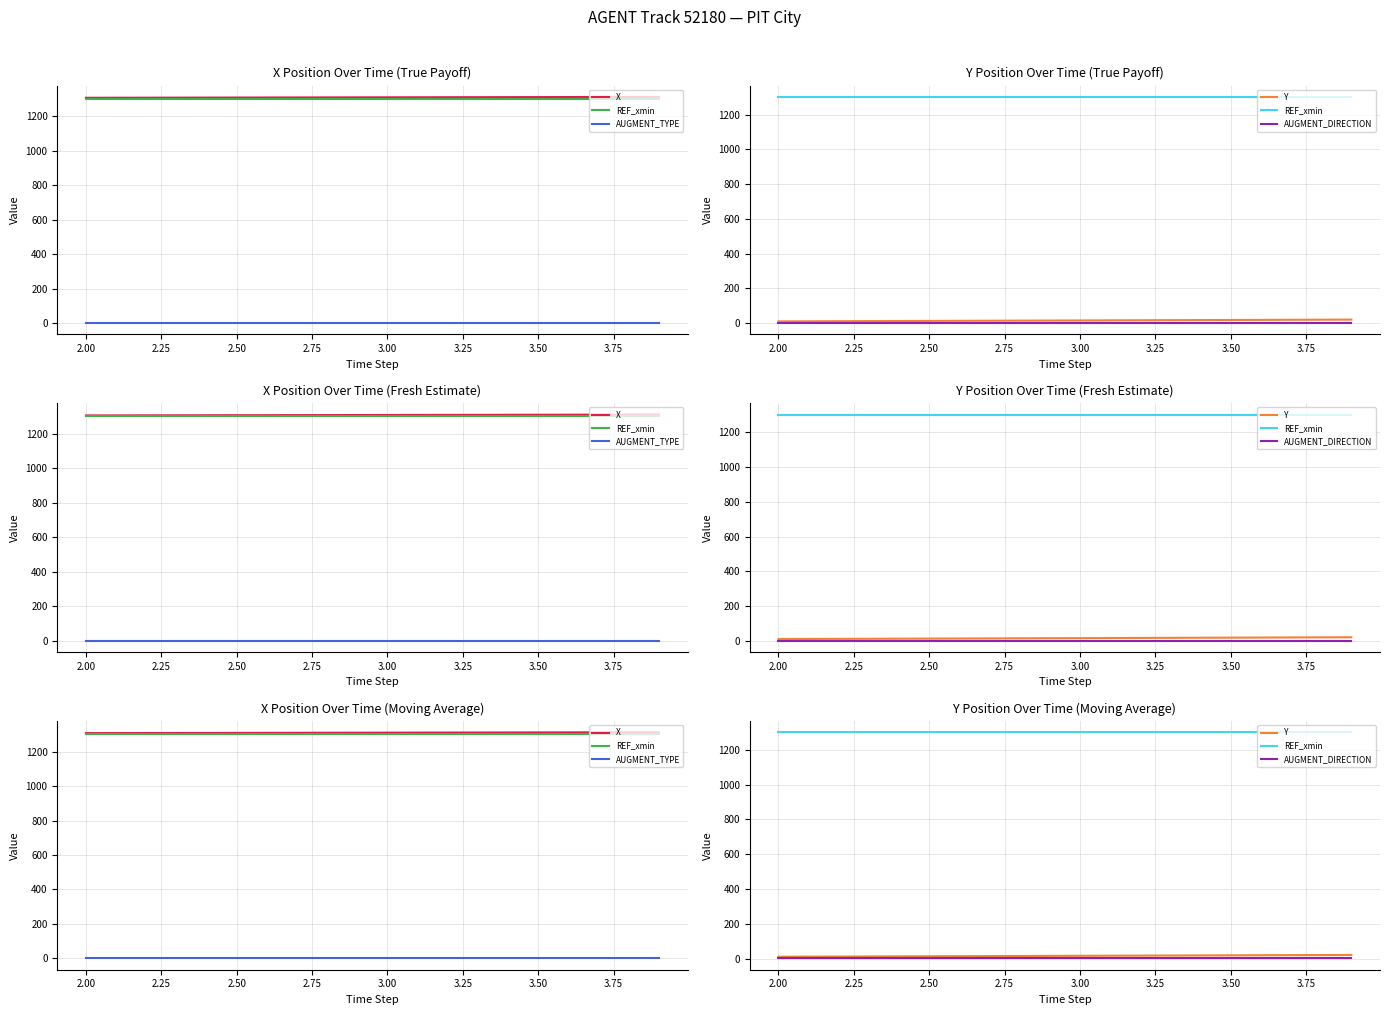

True or false: REF_xmin and Y cross at least once.

False